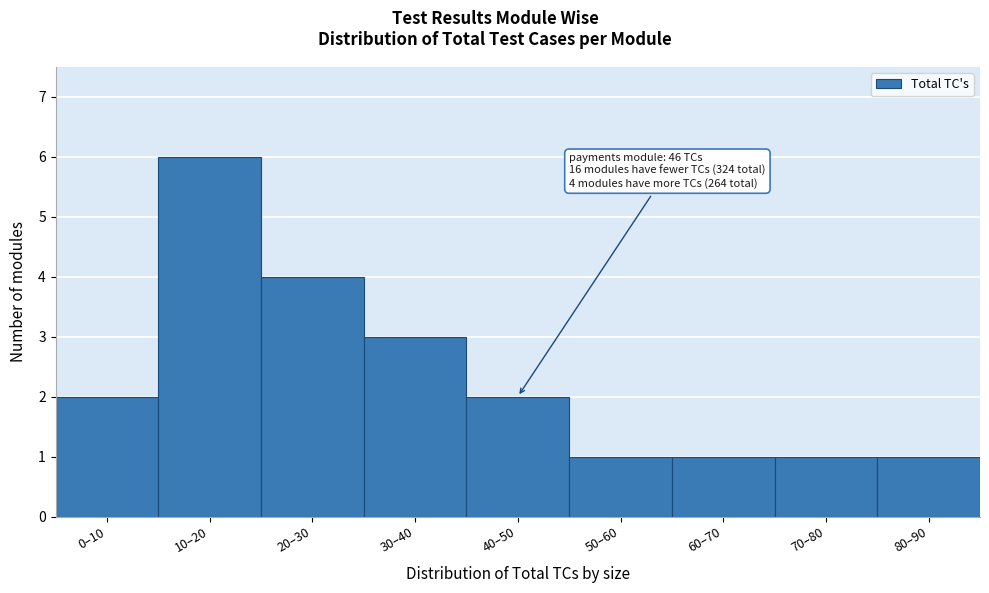

Reading left to right, what are all the values shown in this chart?

0–10=2	10–20=6	20–30=4	30–40=3	40–50=2	50–60=1	60–70=1	70–80=1	80–90=1